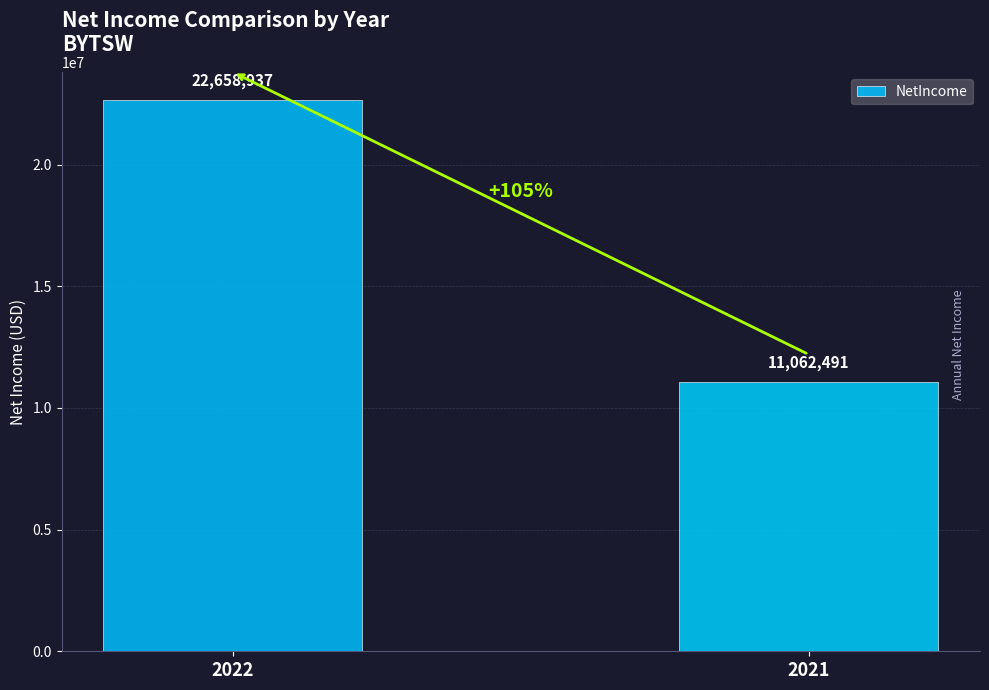

Reading left to right, what are all the values shown in this chart?

2022=22658937	2021=11062491